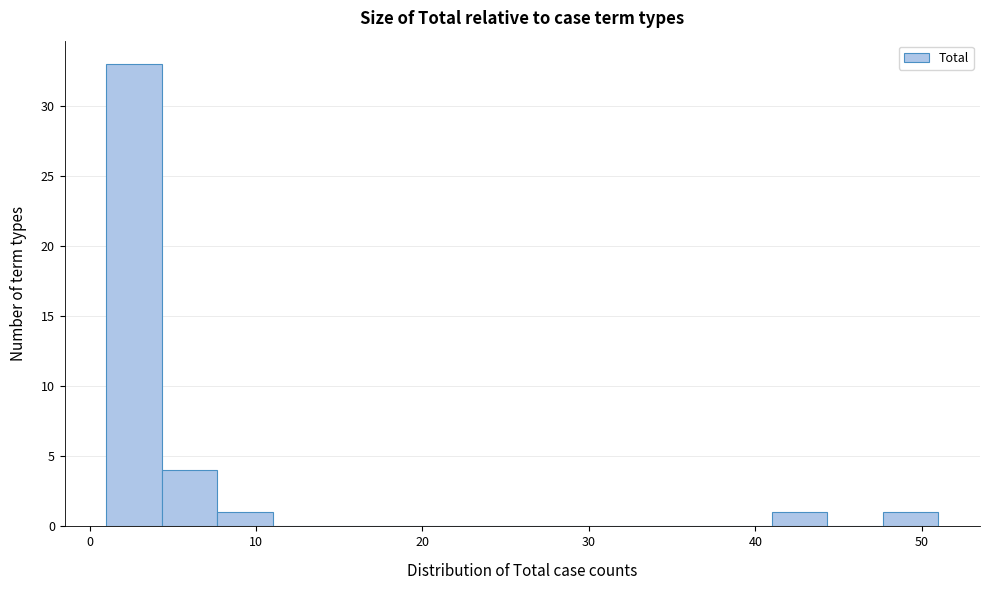

Around what value on the x-axis is the tallest bar? Give the approximate position of its centre, as read against the axis.

3